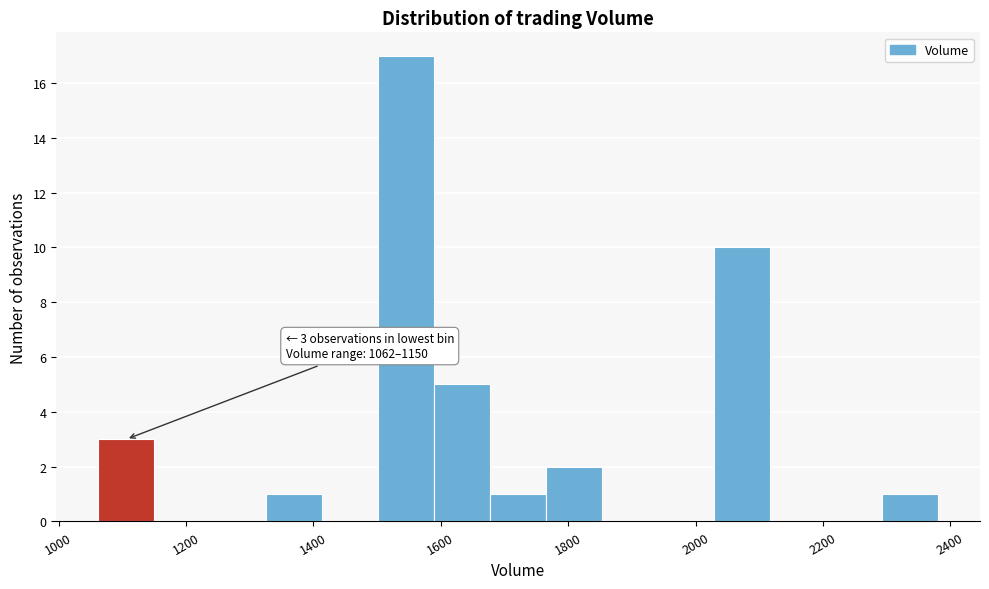

Over which range of the x-axis is the bar tallest?

1500 to 1580